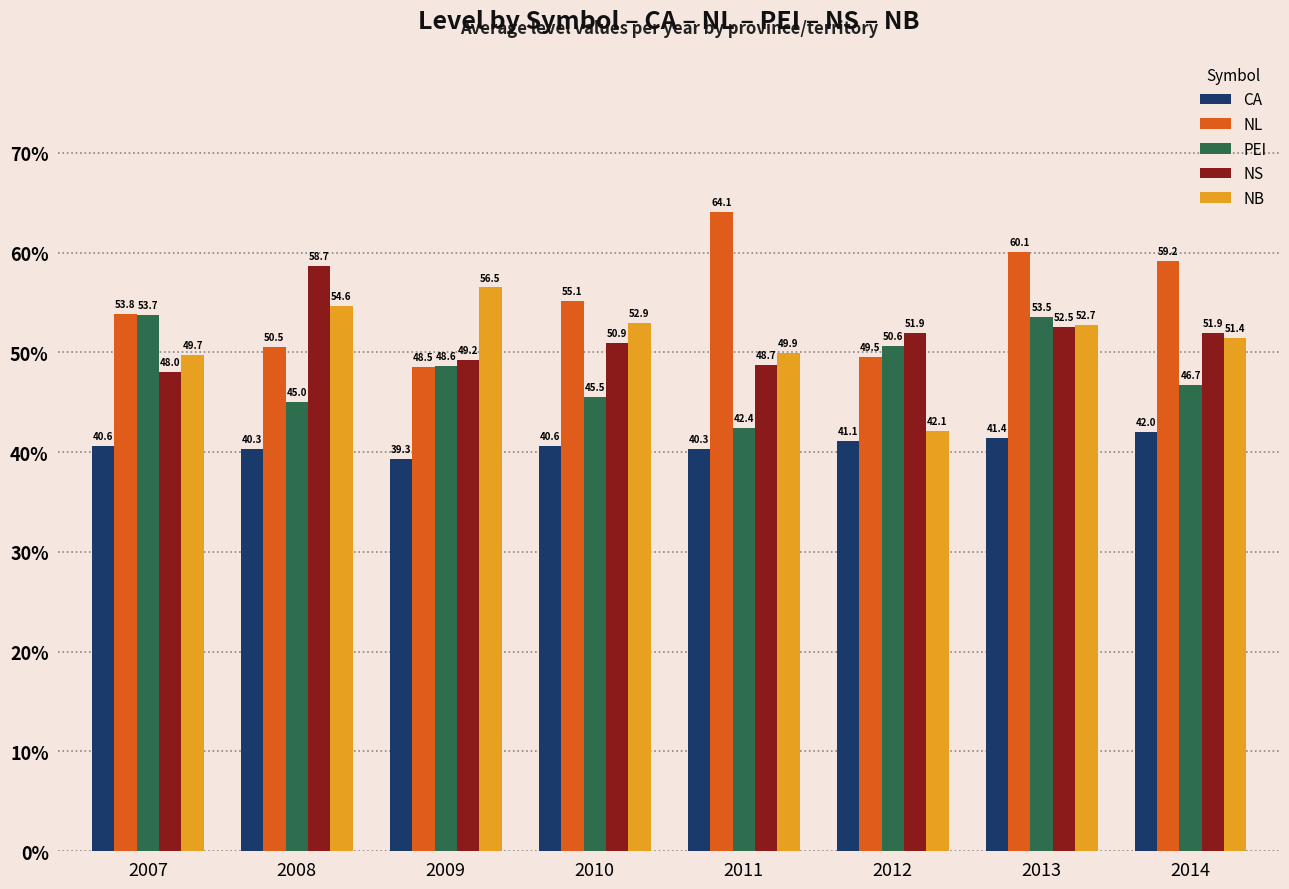

What is the total value across all series at 2012?

235.2